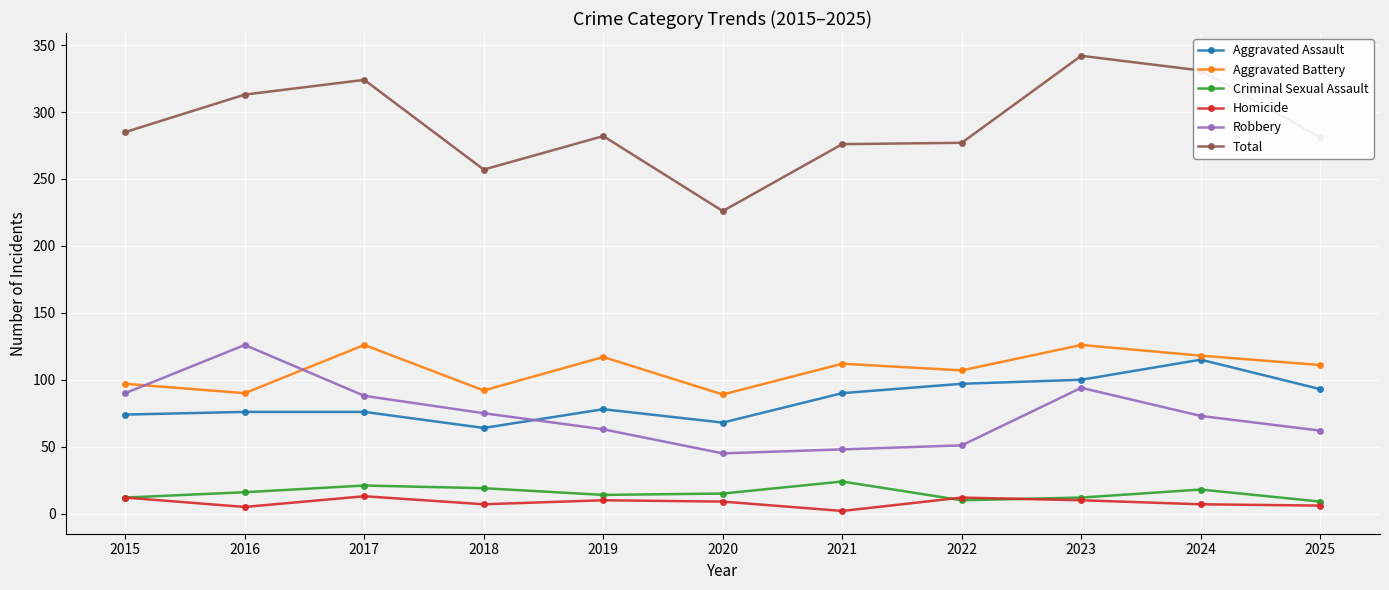

Which label corresponds to the largest value in the chart?

2023